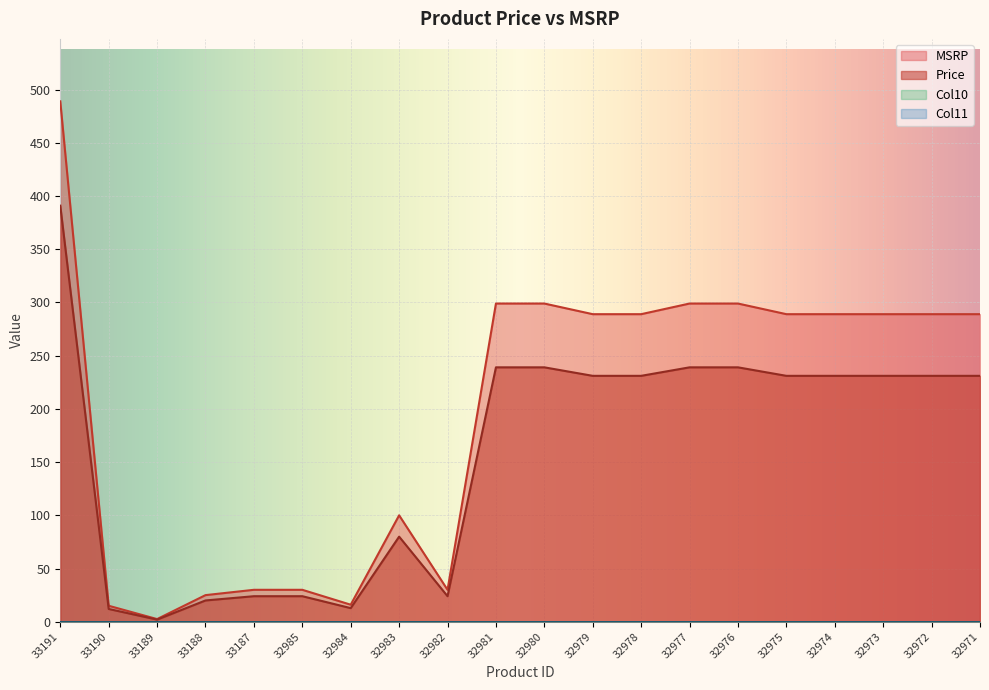

Does the chart display data point markers on the line(s)?

No